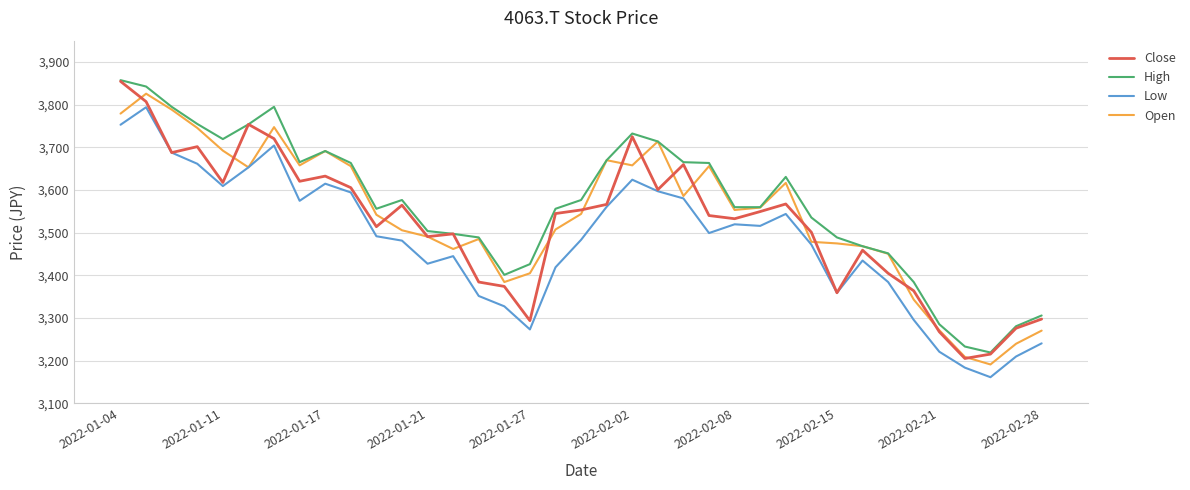

What is the minimum value shown in the chart?

3161.4